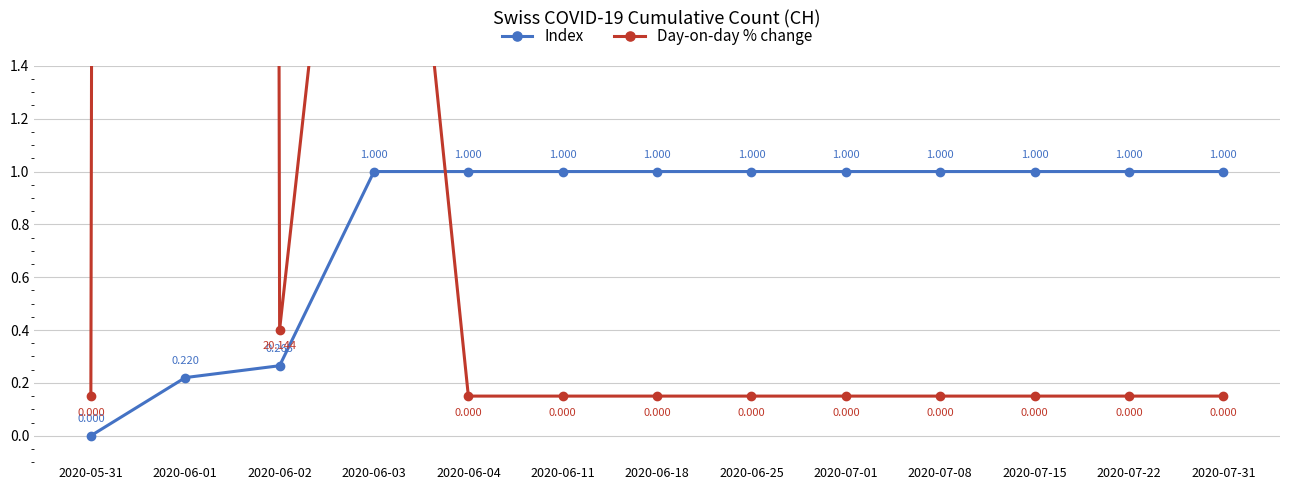

How many data points does each series have?

13